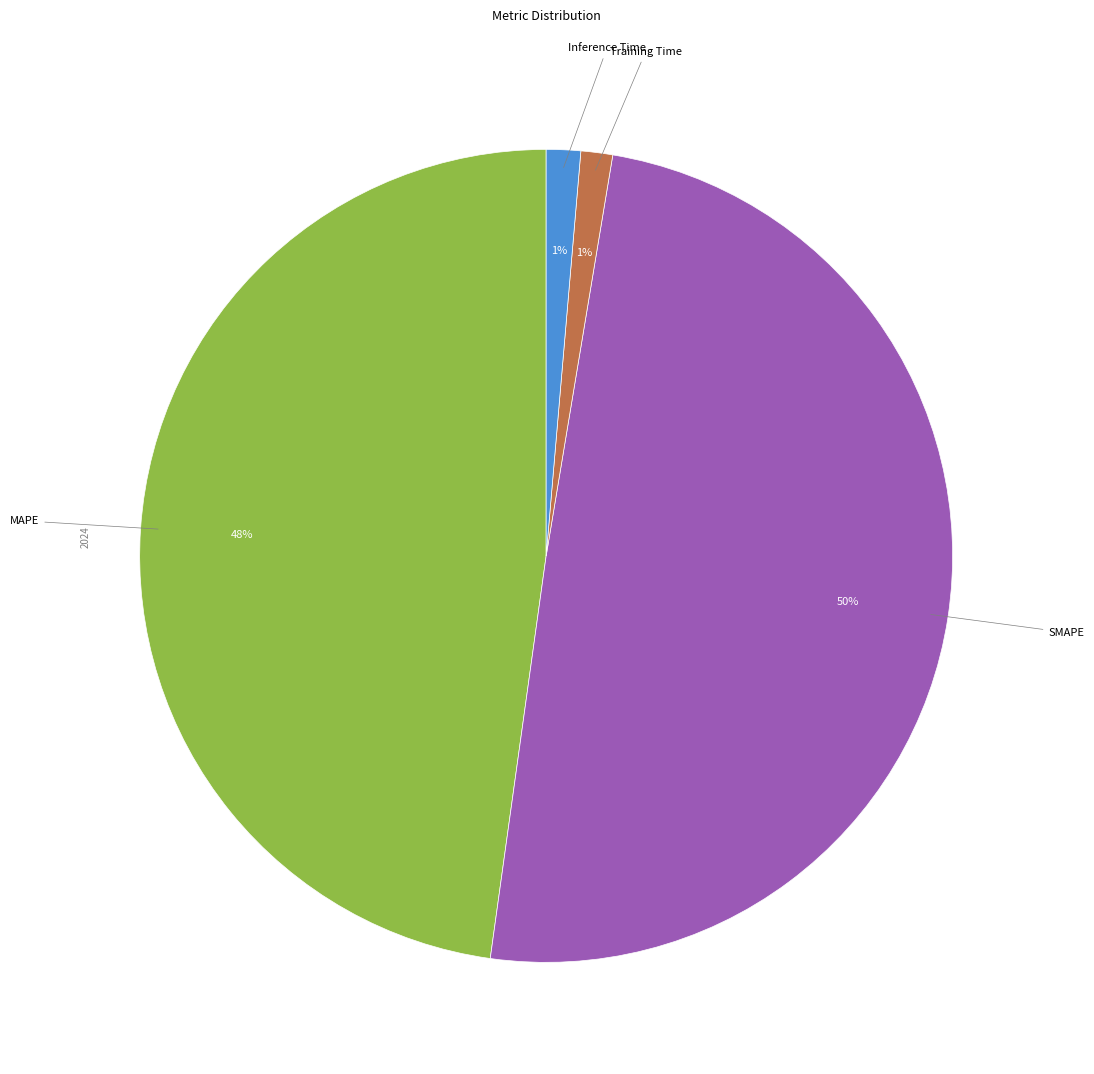

How many segments does this pie chart have?

4